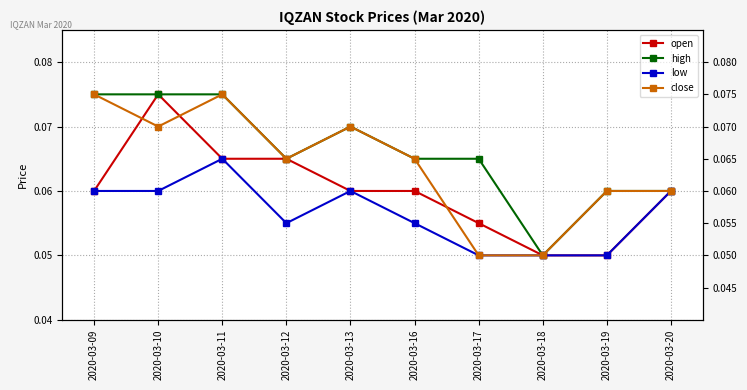

The close series shows 0.0 at 2020-03-09. True or false?

False